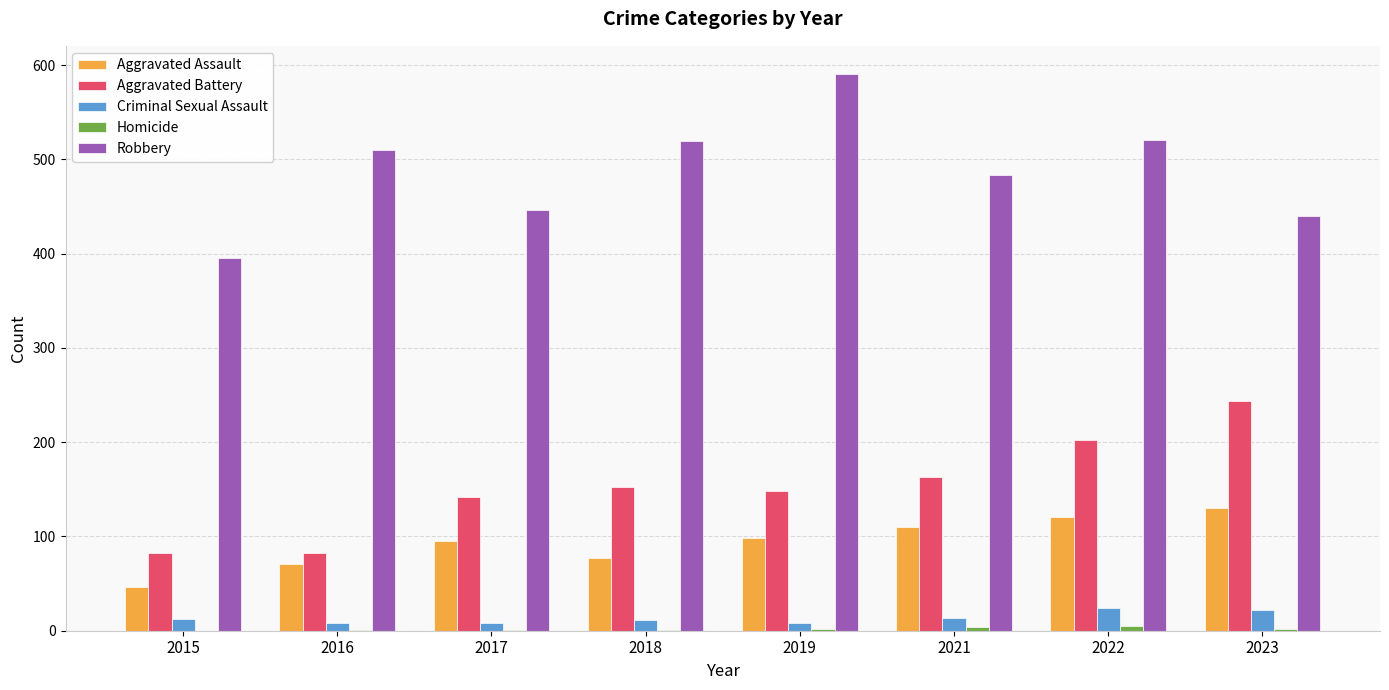

At which category does the chart reach its peak across all series?

2019